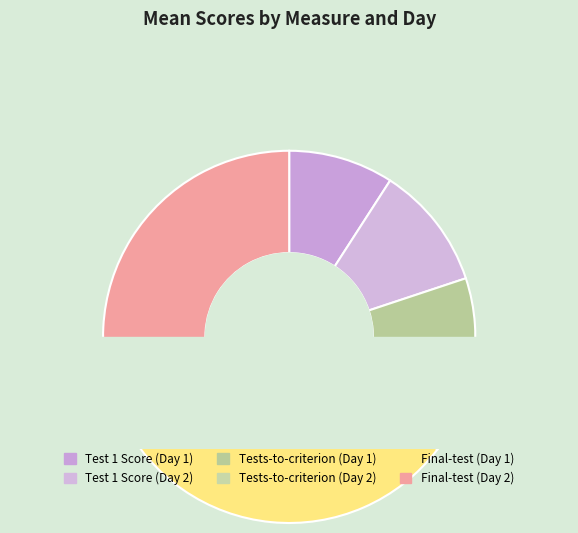

Which category has the smallest portion of the pie?

Tests-to-criterion (Day 2)